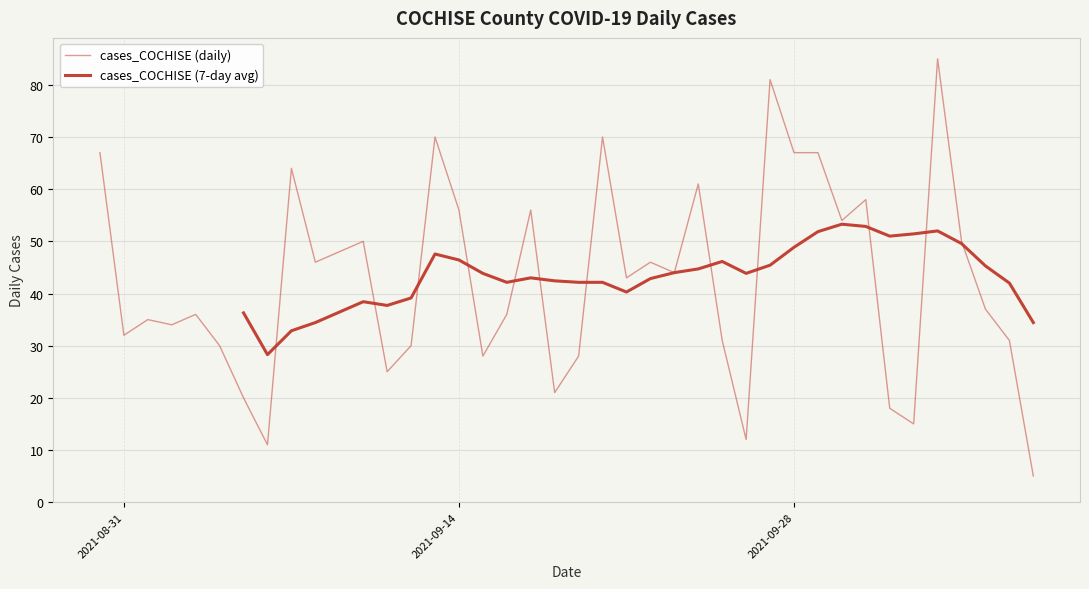

What is the difference between the second highest and second lowest values?

70